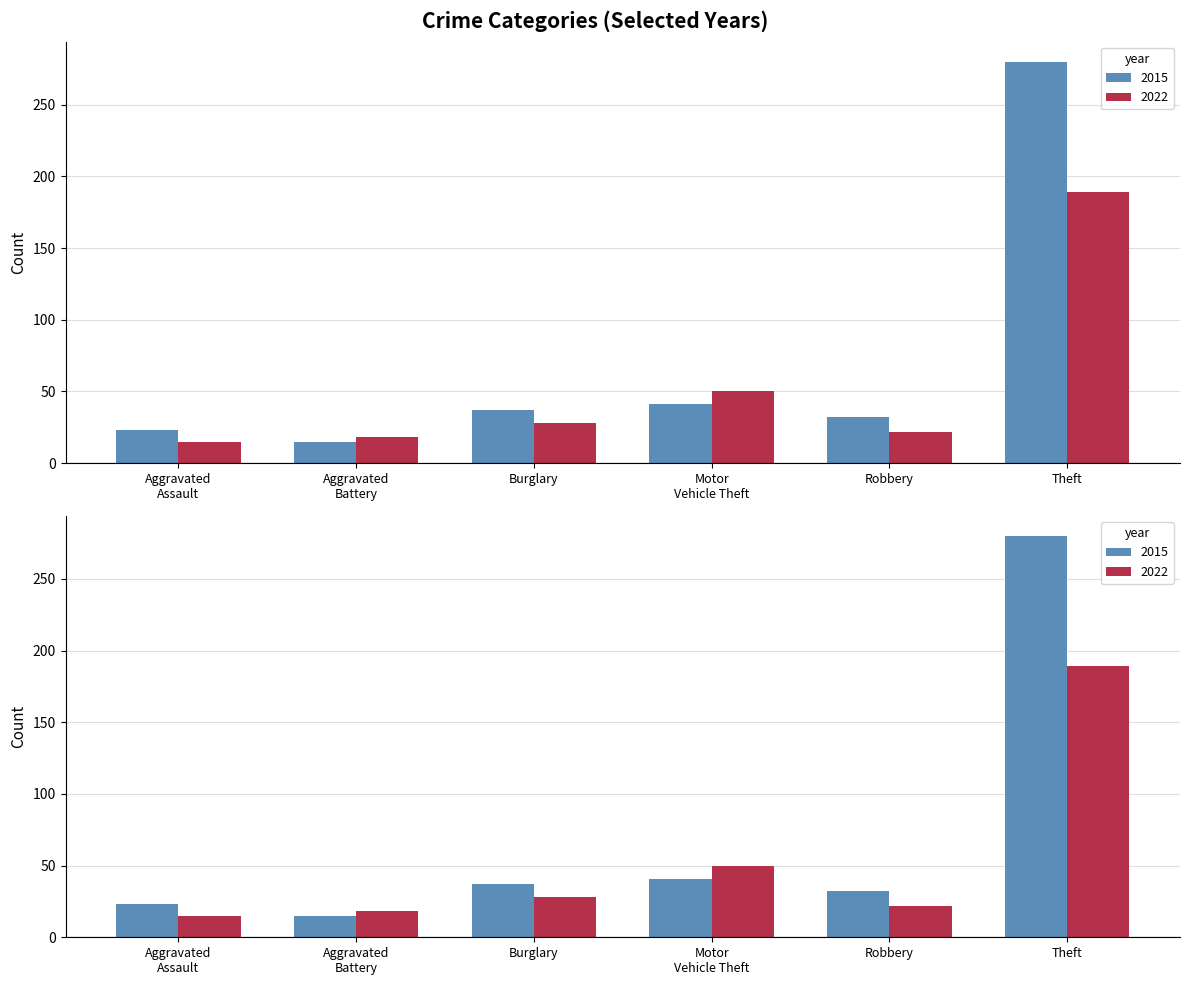

What is the average value of the 2022 series?

54